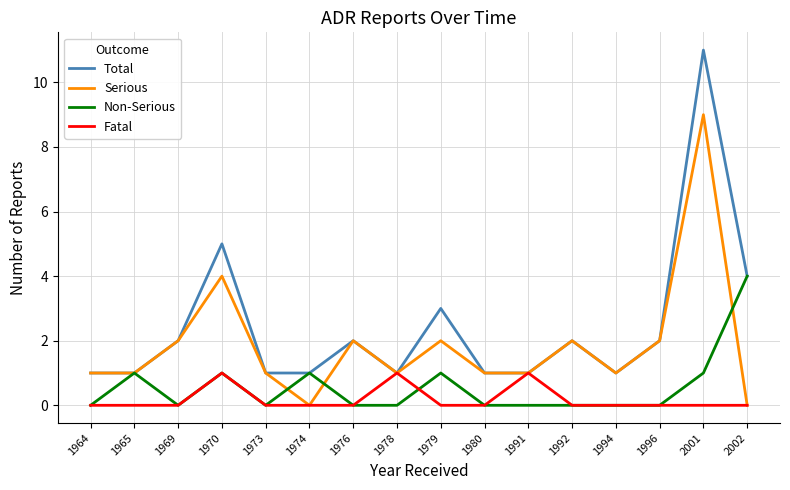

List the series in order of their peak value, lowest first.

Fatal, Non-Serious, Serious, Total